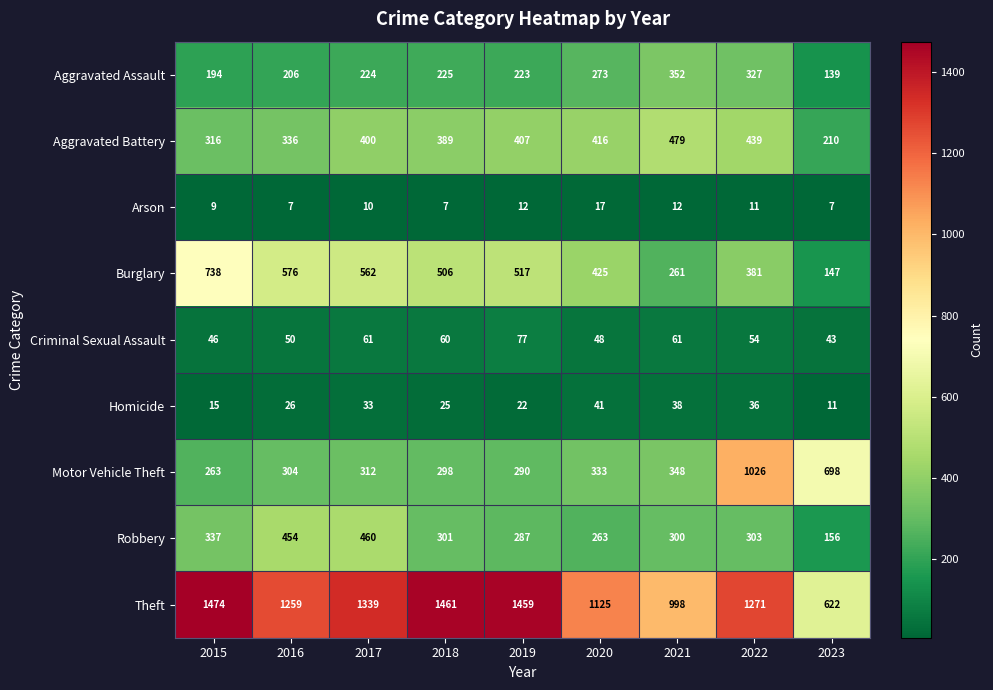

Which category has the highest value across all series?

2015